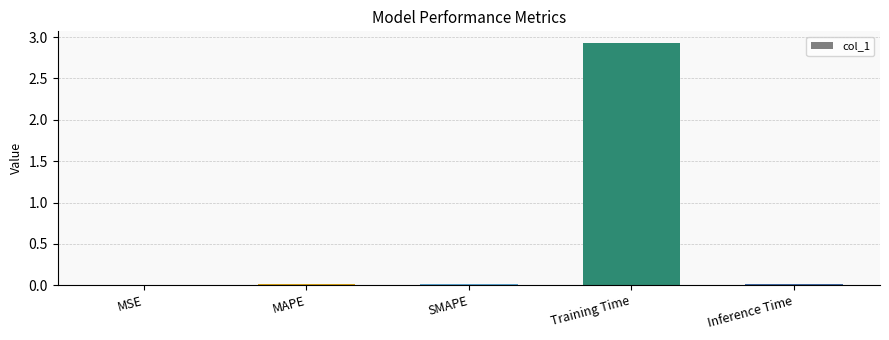

Is it true that the value at MSE is 0.0?

True